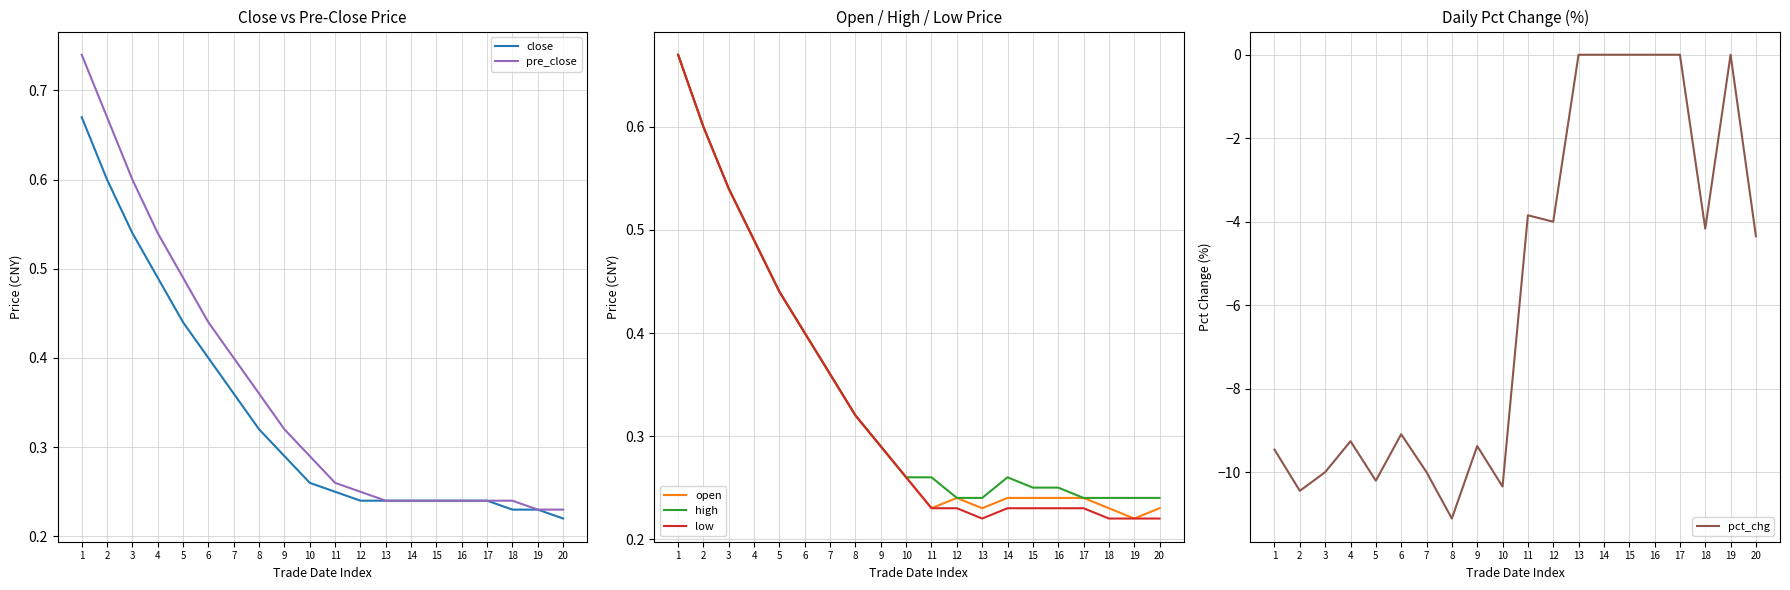

What is the difference between the second highest and minimum values in the pct_chg series?

11.1